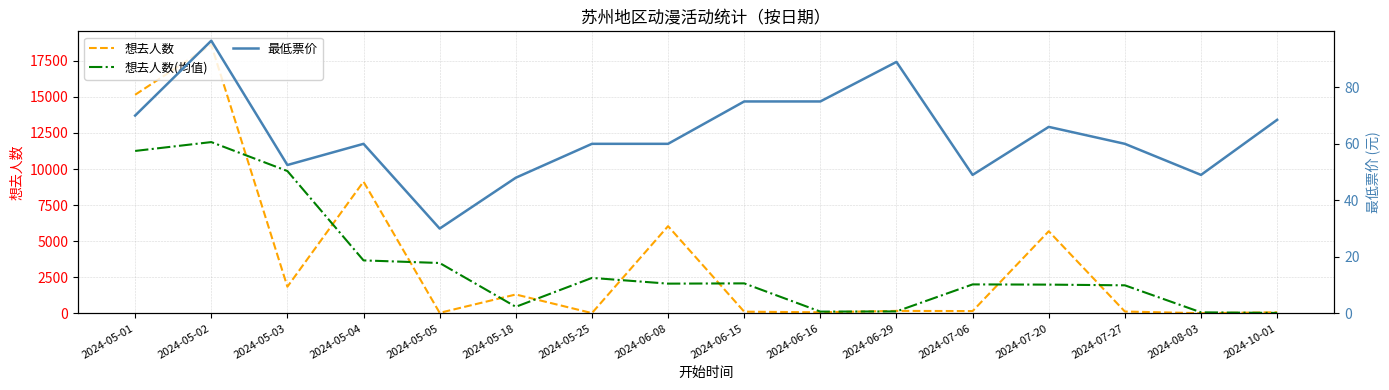

The value of 最低票价 at 2024-05-25 is 60.0. True or false?

True